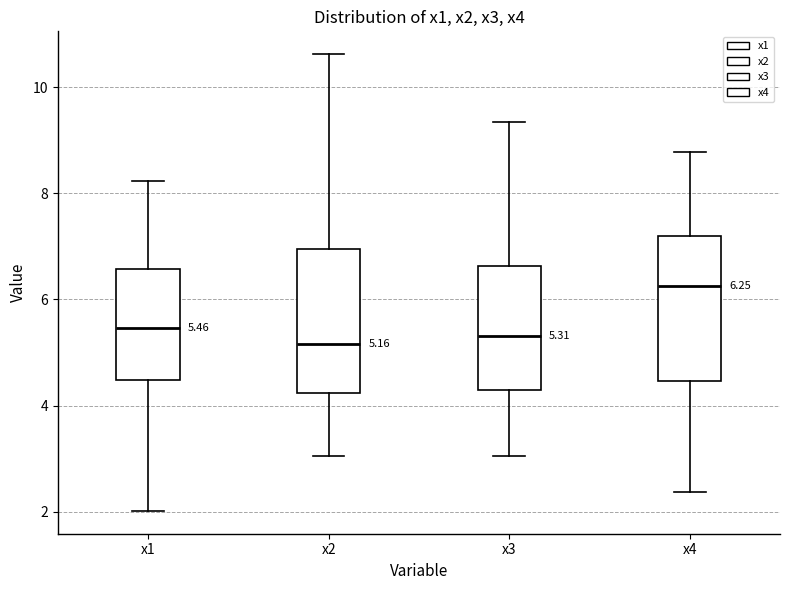

Which box's median line is the highest?

x4